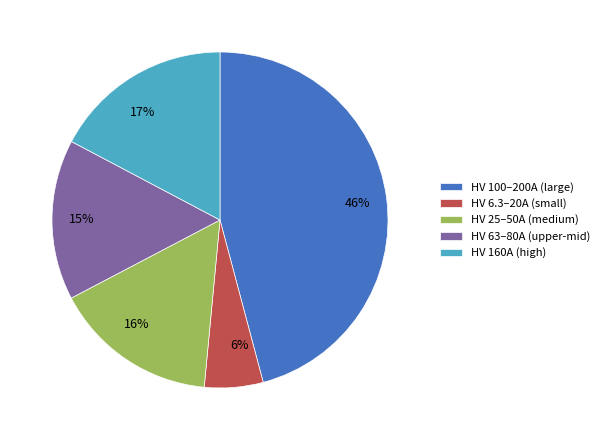

What percentage is the 16% slice, to the nearest percent?

16%